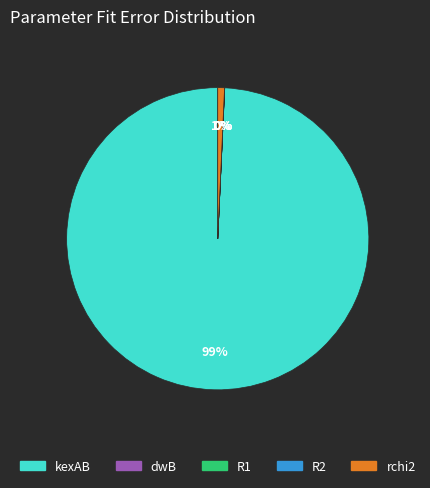

Does any single category account for the majority?

Yes